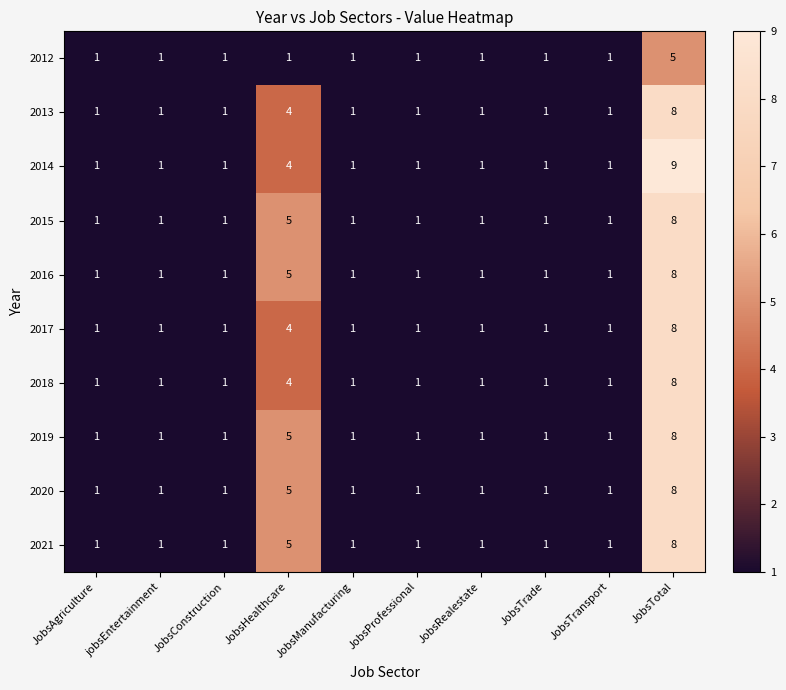

Which series changed the most between JobsTrade and JobsTotal?

2014